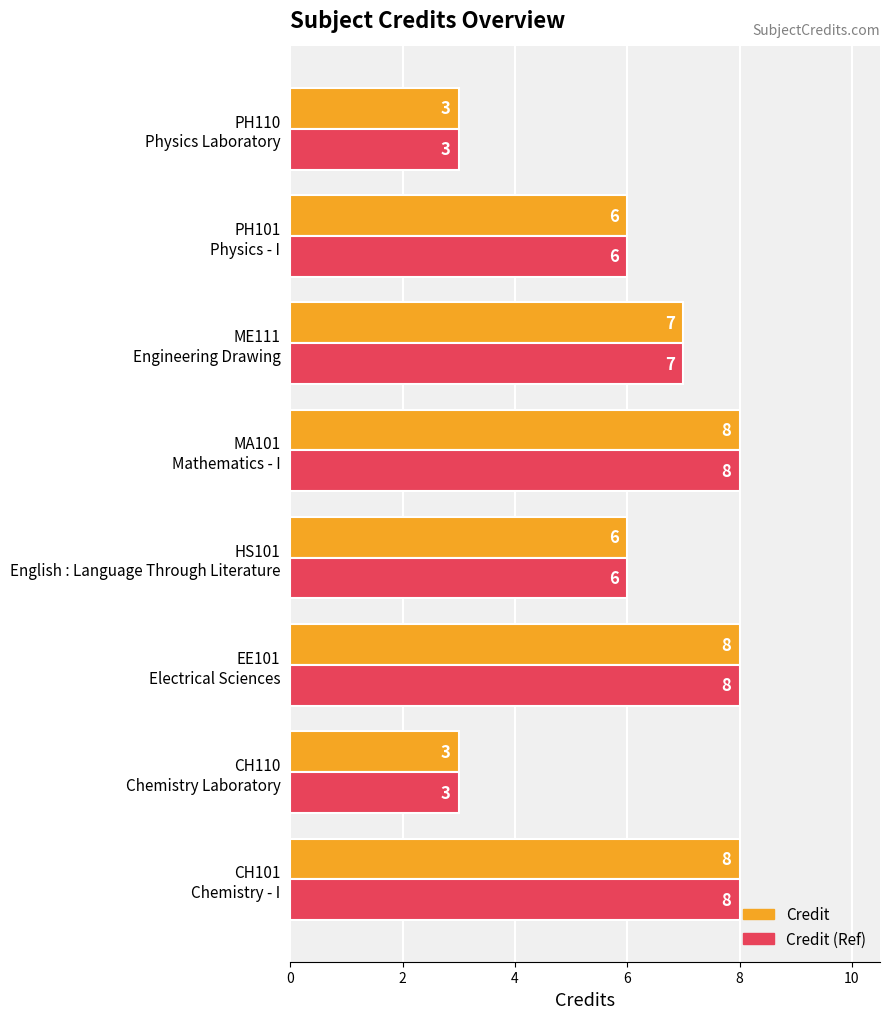

What is the minimum value shown in the chart?

3